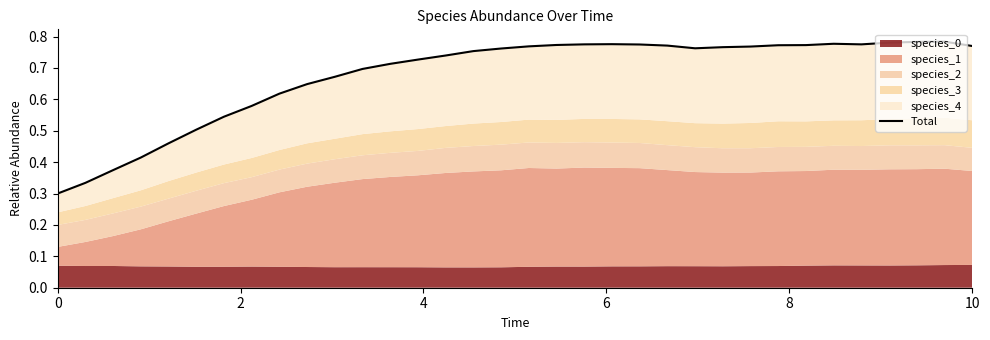

How many points are lower than both their immediate neighbors (excluding endpoints)?

2